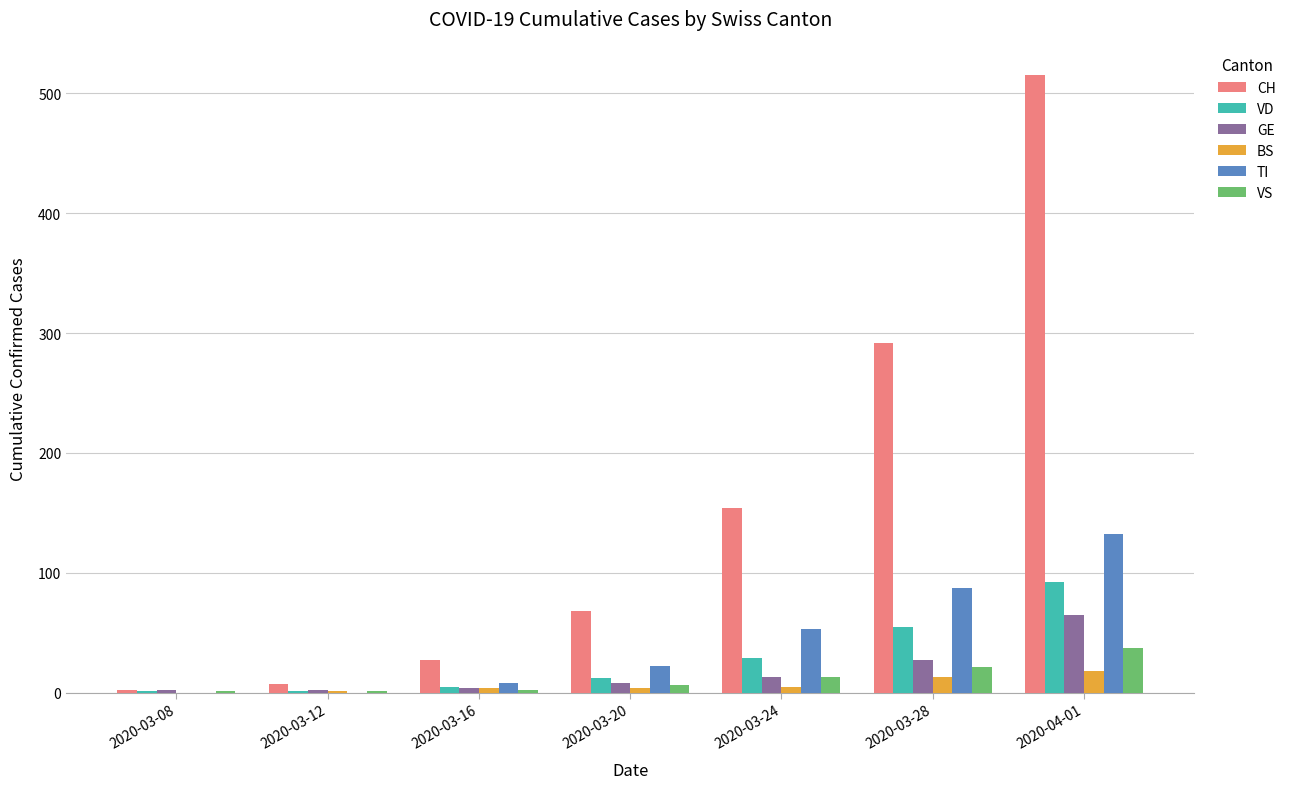

The value of VD at 2020-03-28 is 86. True or false?

False